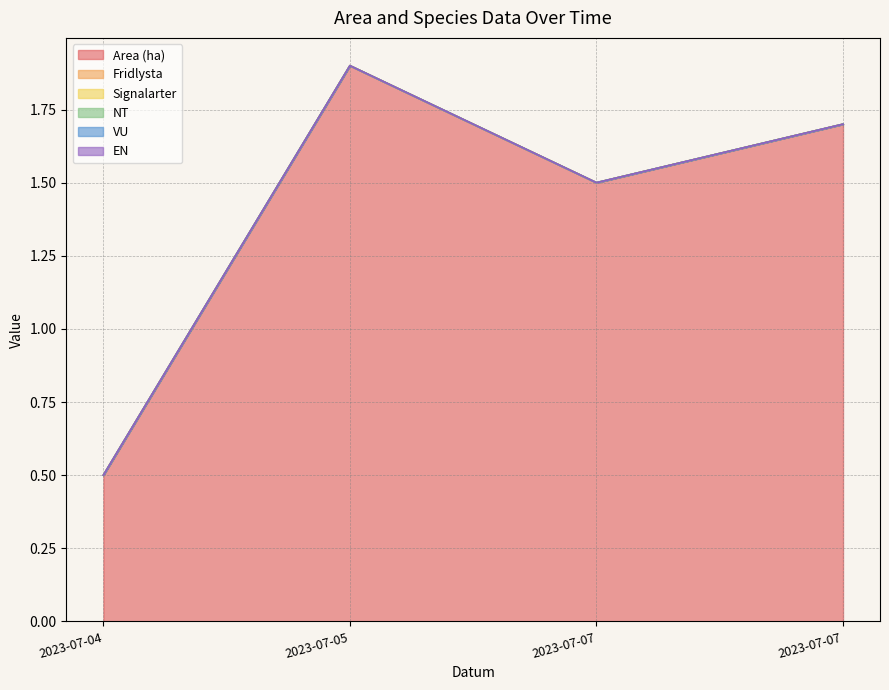

Rank the series at 2023-07-07 from highest to lowest value.

Area (ha), Fridlysta, Signalarter, NT, VU, EN